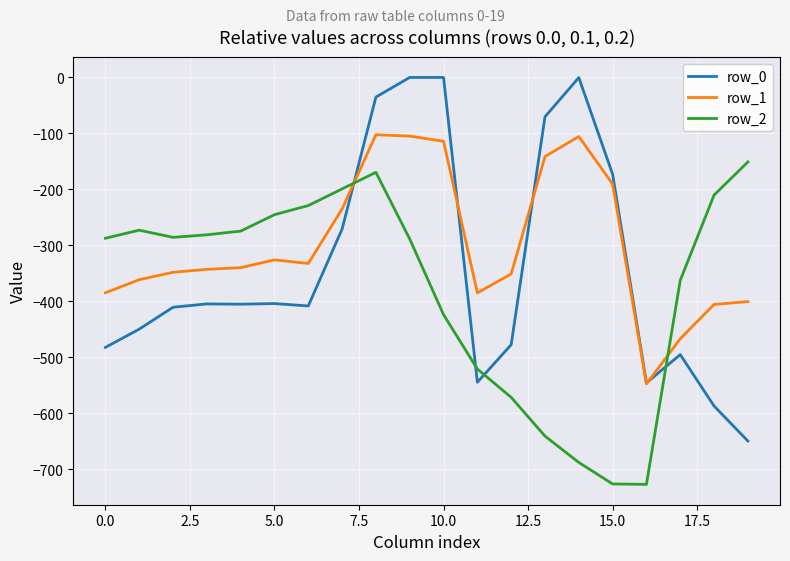

Which series has the largest total across all categories?

row_1